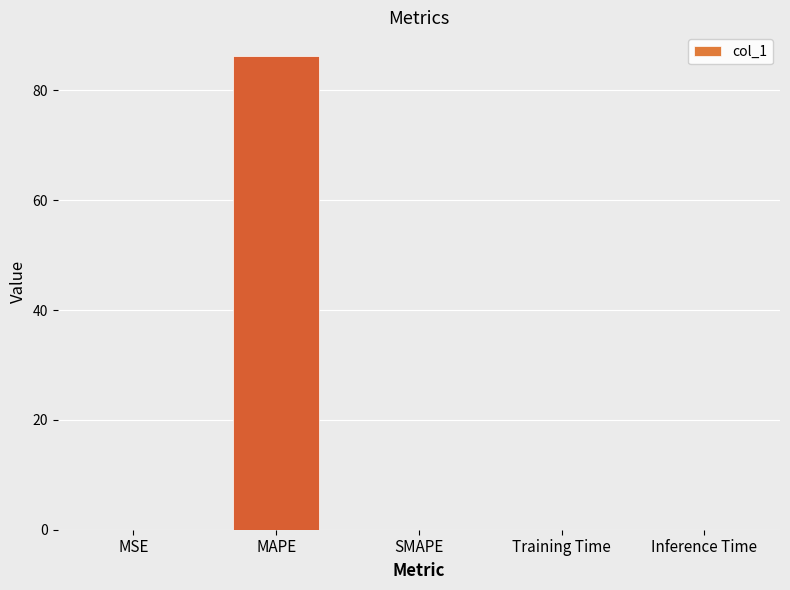

The chart shows a value of 148.5 at MAPE. True or false?

False